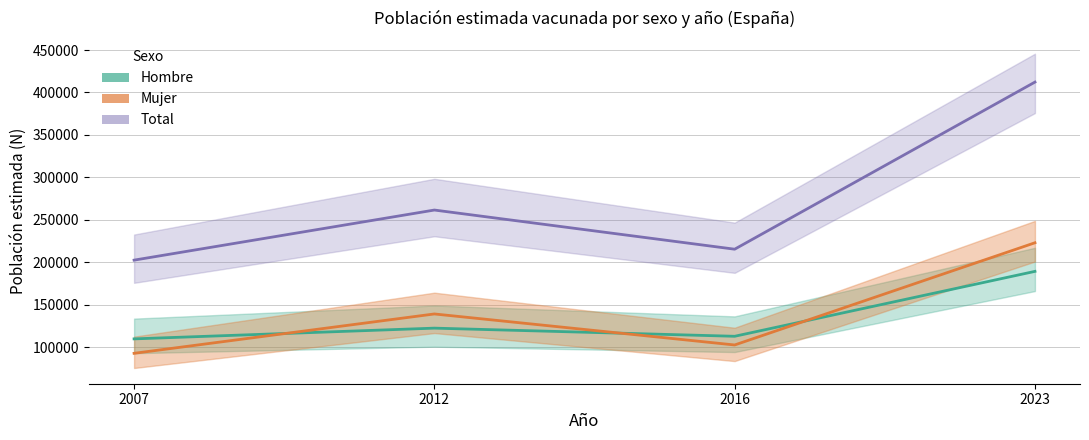

Which series has the largest range (max minus min)?

Total